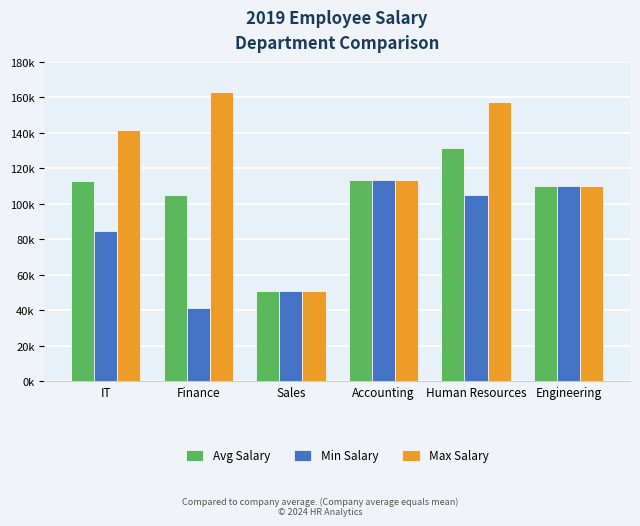

What is the difference between the maximum and minimum values in the Avg Salary series?

80216